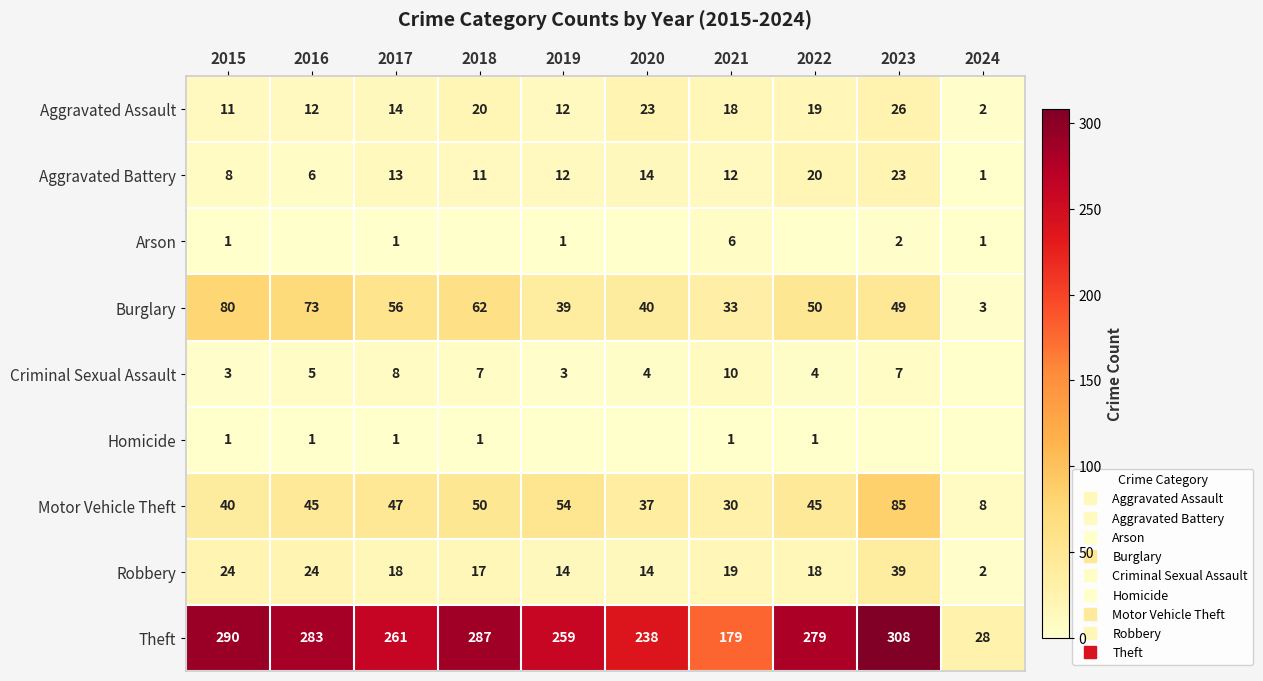

Which series has the largest range (max minus min)?

Theft